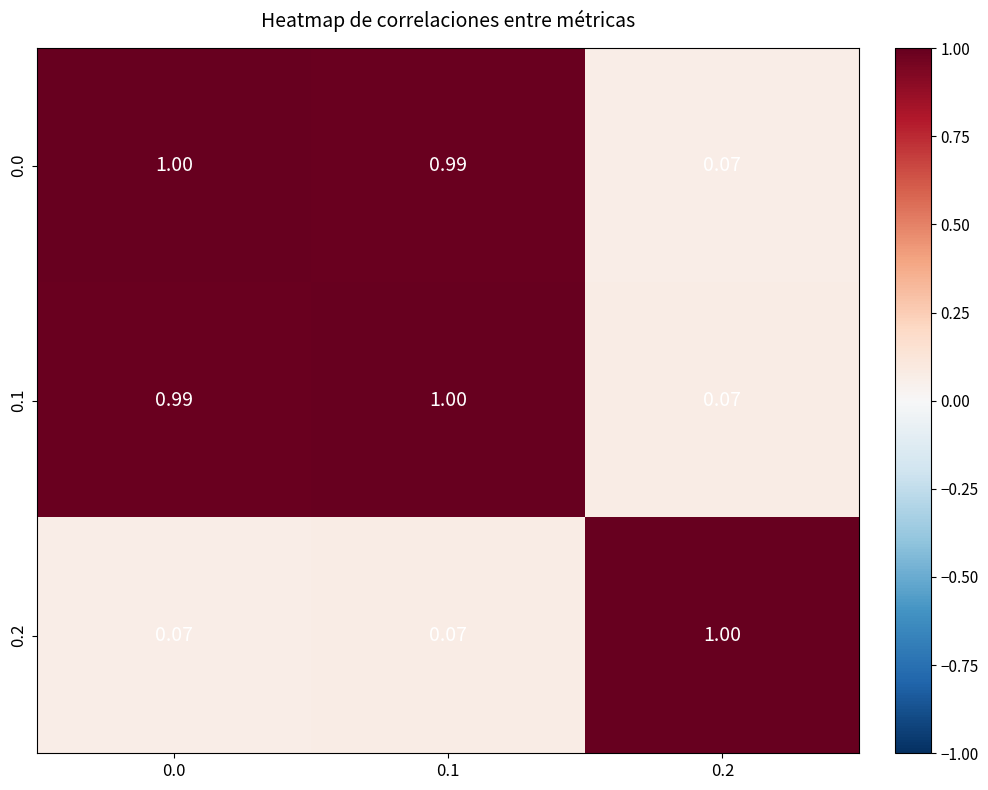

Is the value of 0.2 at 0.2 greater than the value of 0.1 at 0.0?

Yes